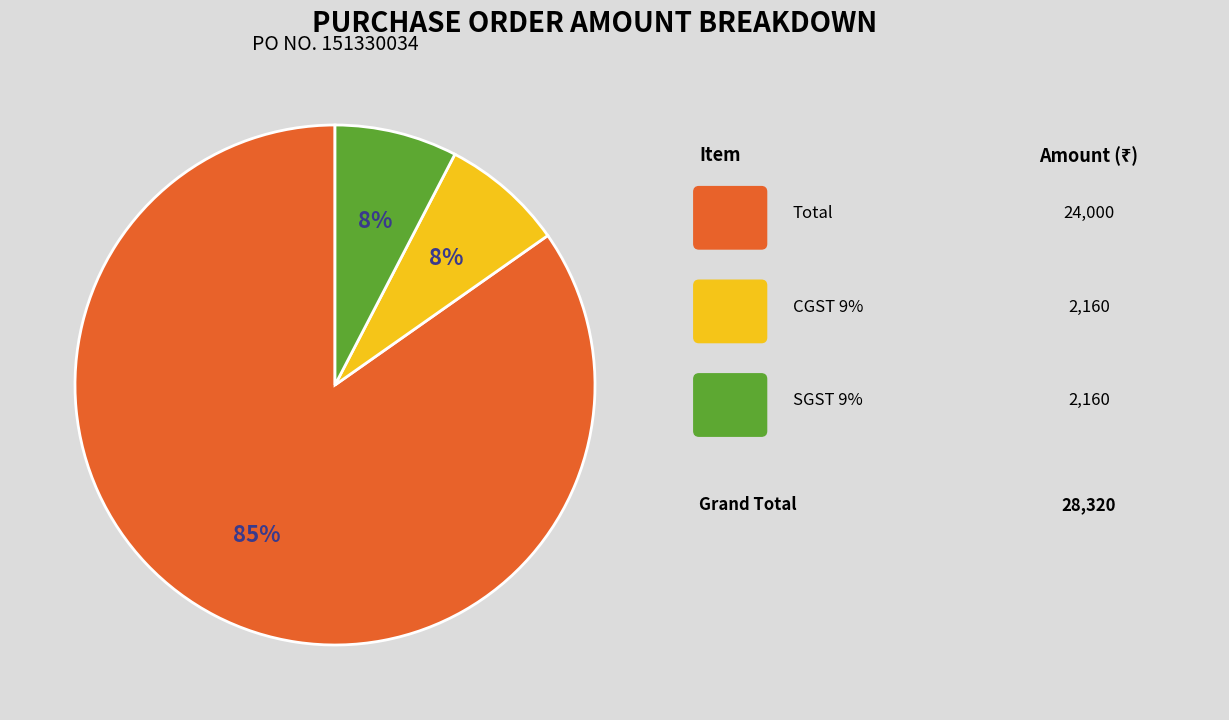

Does any single category account for the majority?

Yes